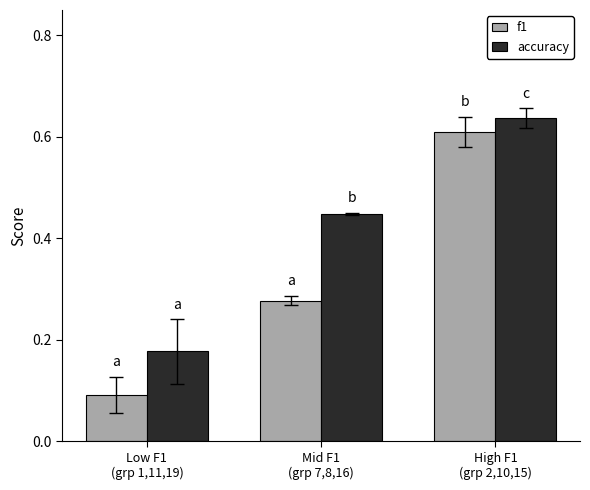

Which series has the widest spread of values?

f1